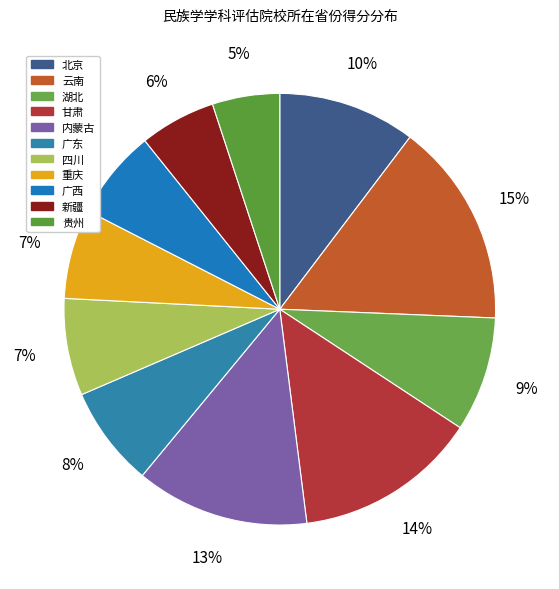

Is 新疆 the majority of the pie?

No